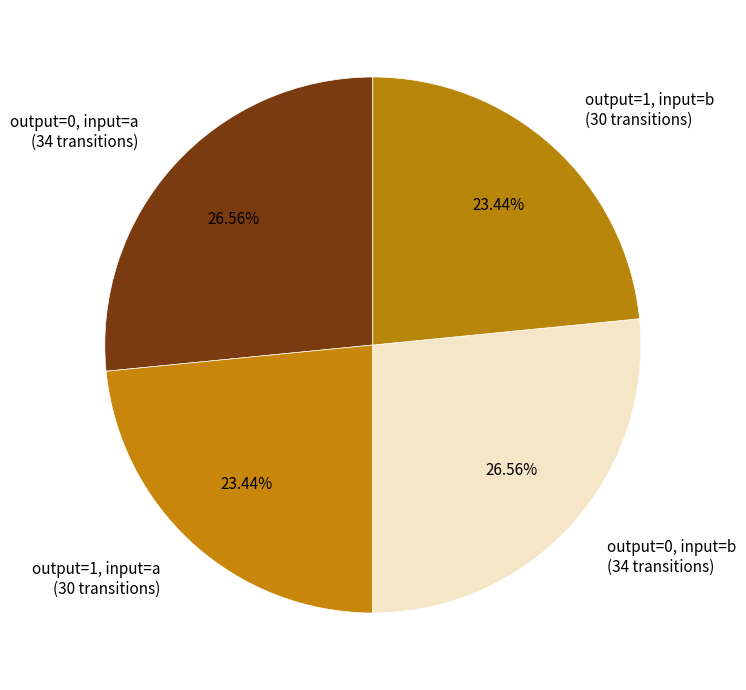

To the nearest percent, what is the difference between the largest and smallest slice percentages?

3%